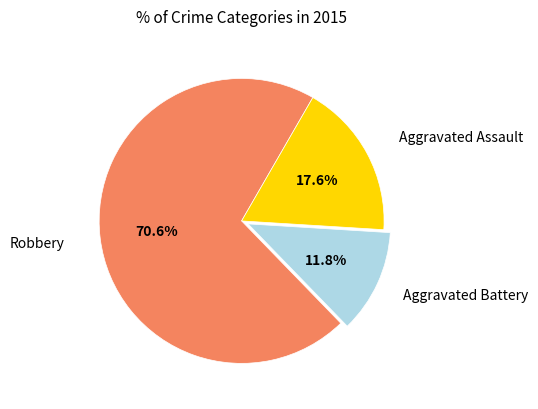

Is there a majority slice in this chart?

Yes